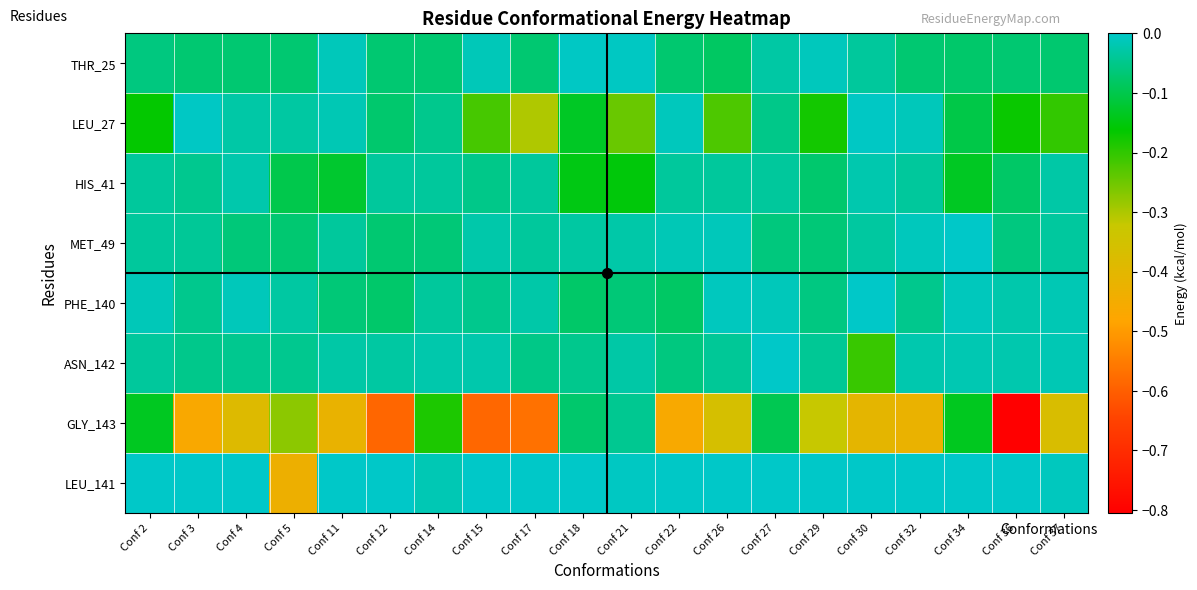

Which label corresponds to the largest value in the chart?

Conf 2